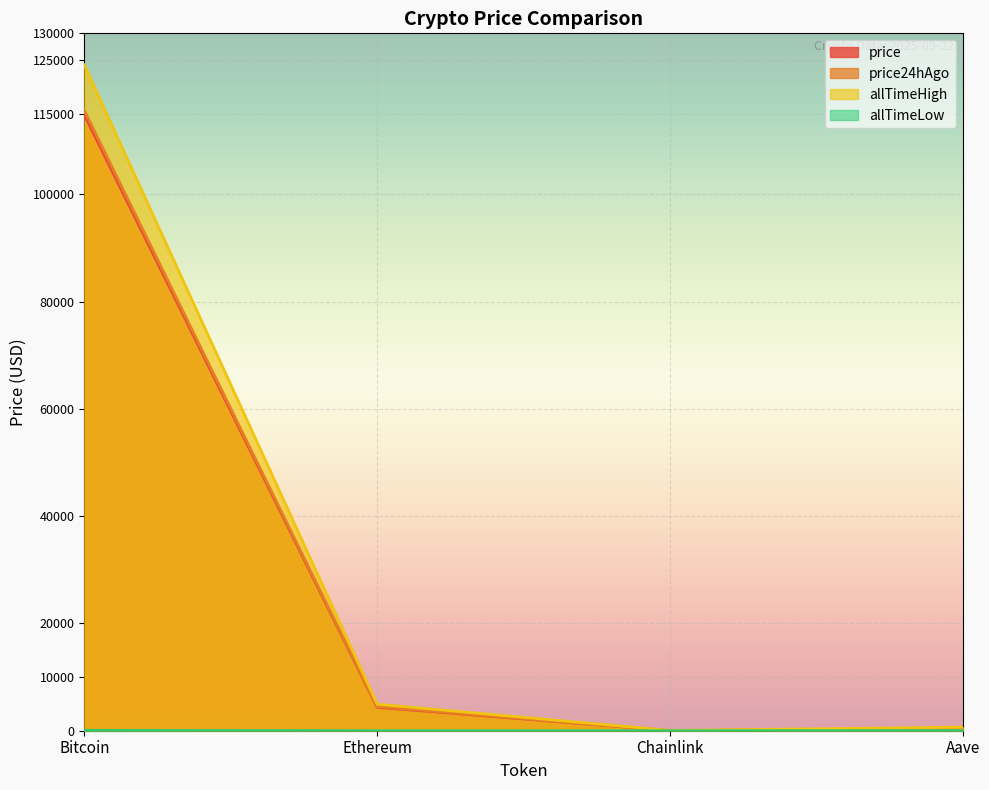

Rank the series by their maximum value, from highest to lowest.

allTimeHigh, price24hAgo, price, allTimeLow